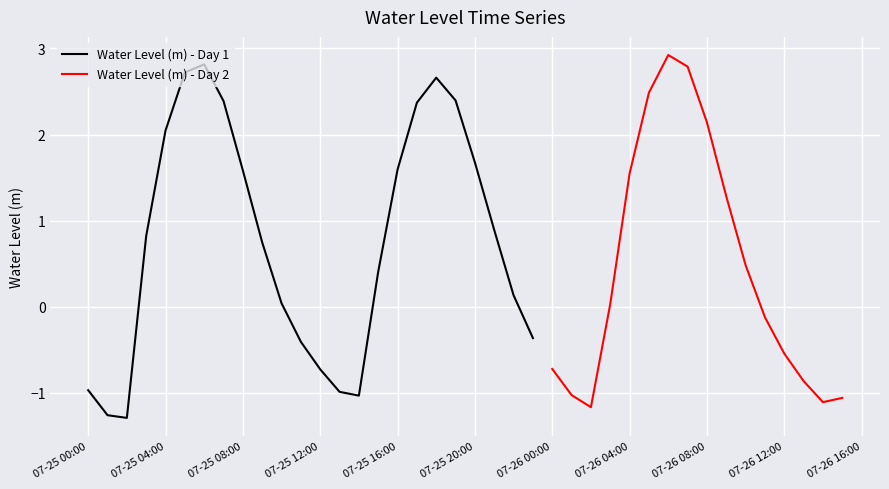

Where is the first local minimum?

2025-07-25 02:00:00